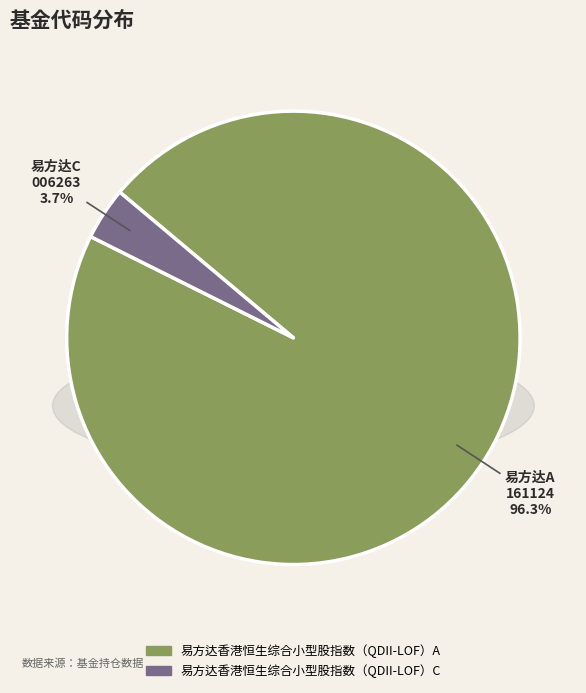

Rank the categories by value from lowest to highest.

易方达香港恒生综合小型股指数（QDII-LOF）C, 易方达香港恒生综合小型股指数（QDII-LOF）A